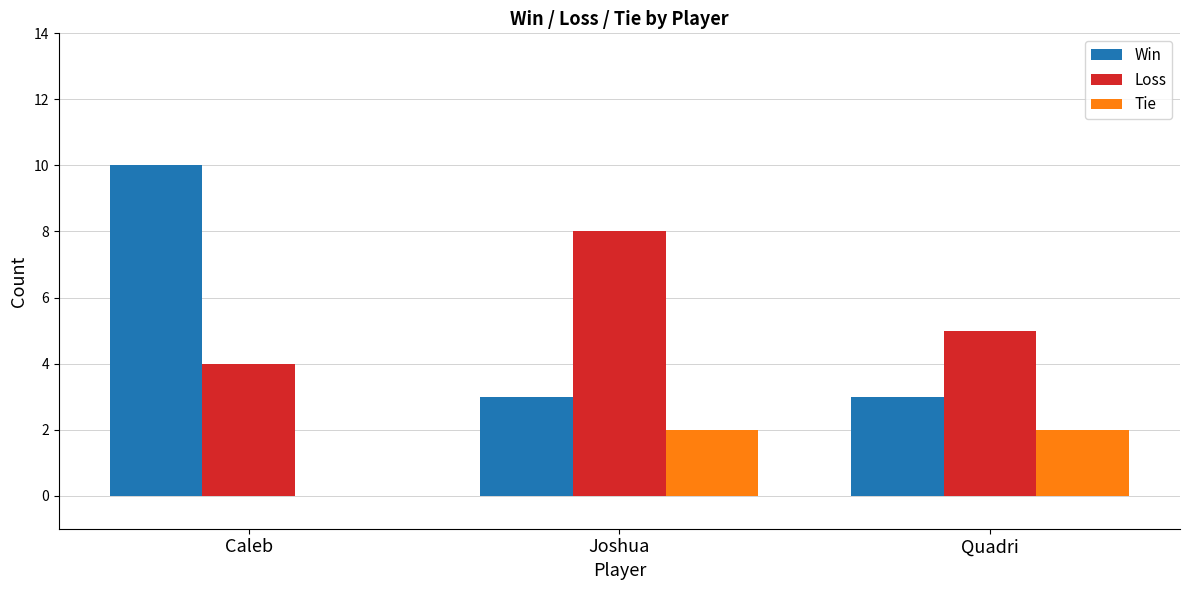

How many Loss values are between 4 and 8?

3